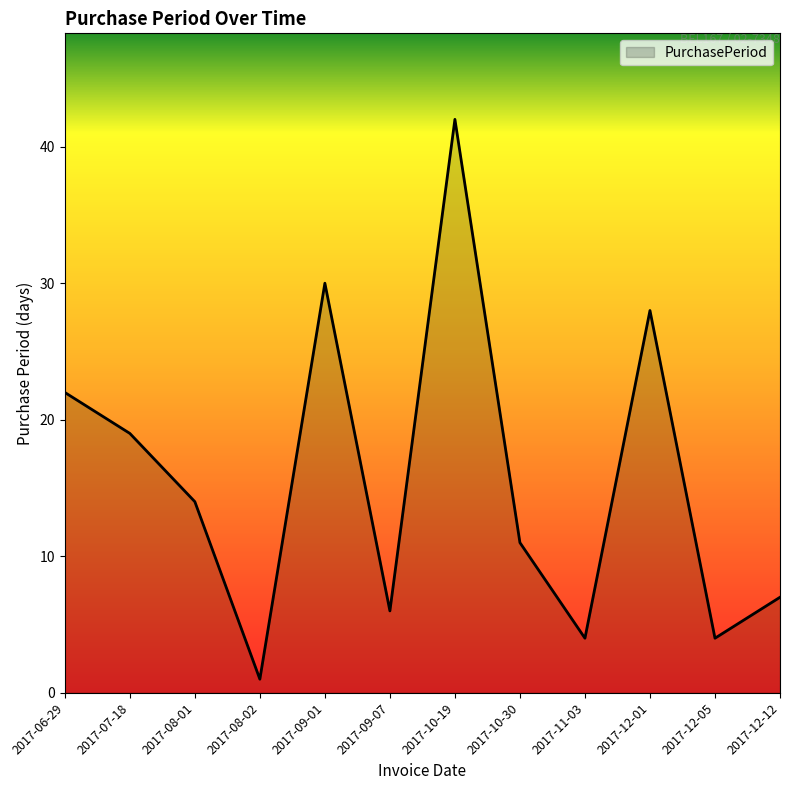

What position from the left is 2017-12-01?

10